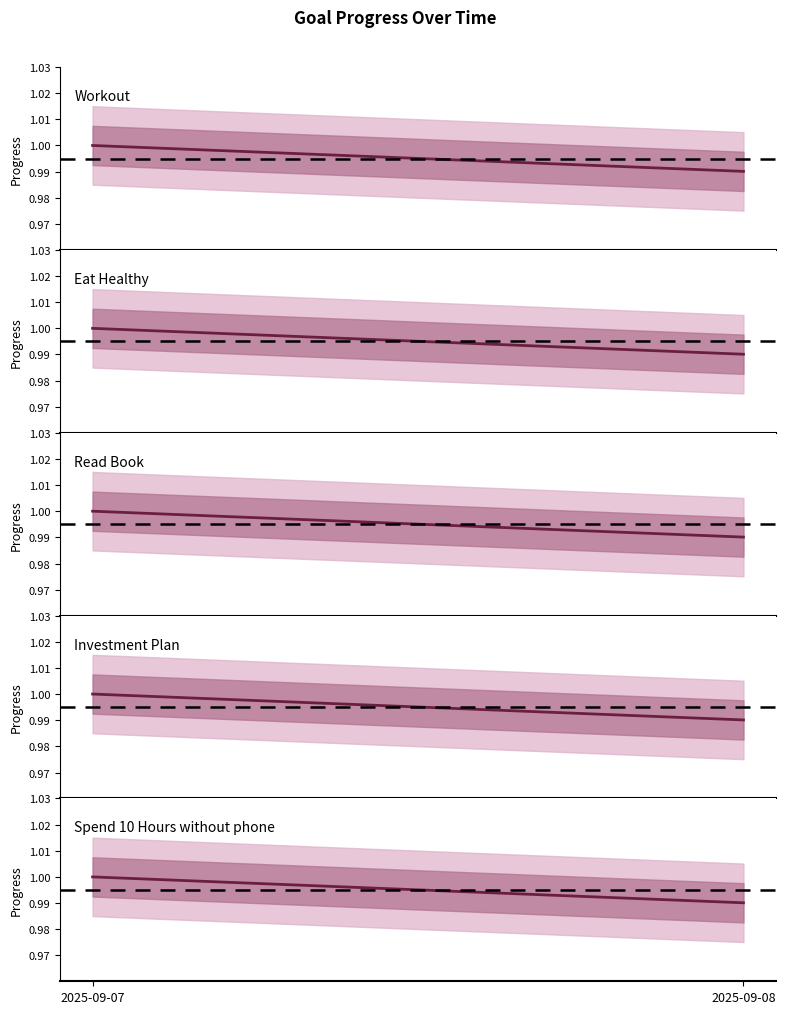

Reading left to right, what are all the values shown in this chart?

Workout: 2025-09-07=1.0	2025-09-08=1.0
Eat Healthy: 2025-09-07=1.0	2025-09-08=1.0
Read Book: 2025-09-07=1.0	2025-09-08=1.0
Investment Plan: 2025-09-07=1.0	2025-09-08=1.0
Spend 10 Hours without phone: 2025-09-07=1.0	2025-09-08=1.0